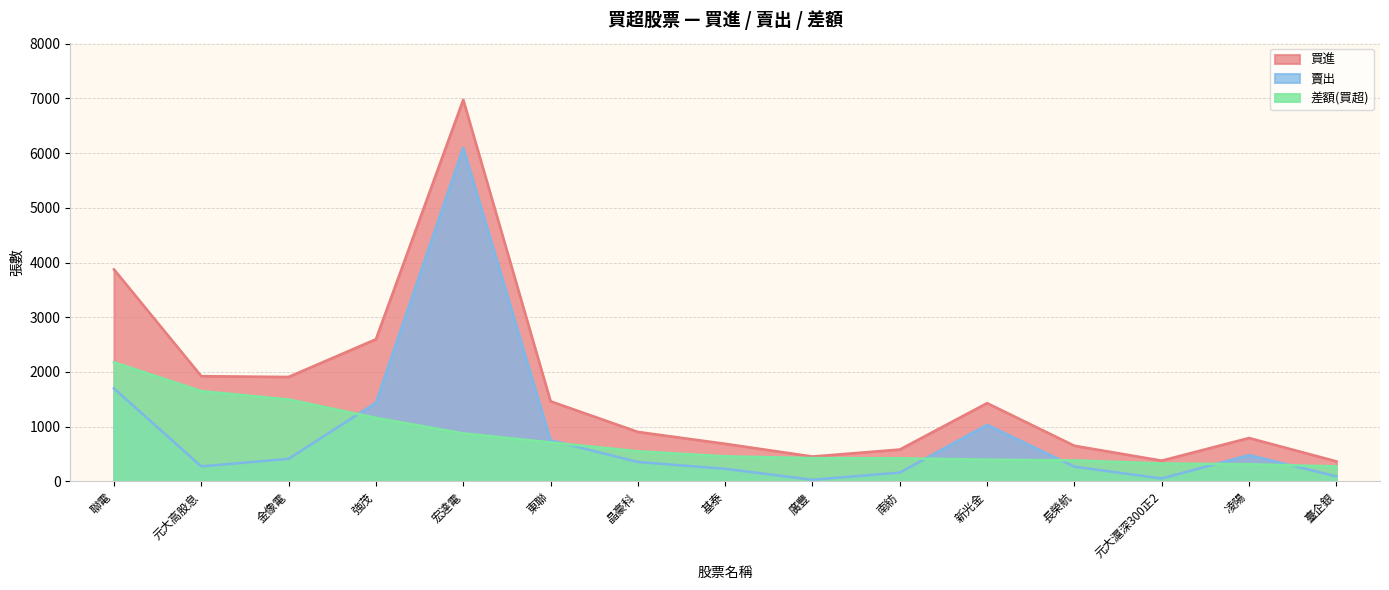

Which series changed the most between 元大高股息 and 元大滬深300正2?

買進